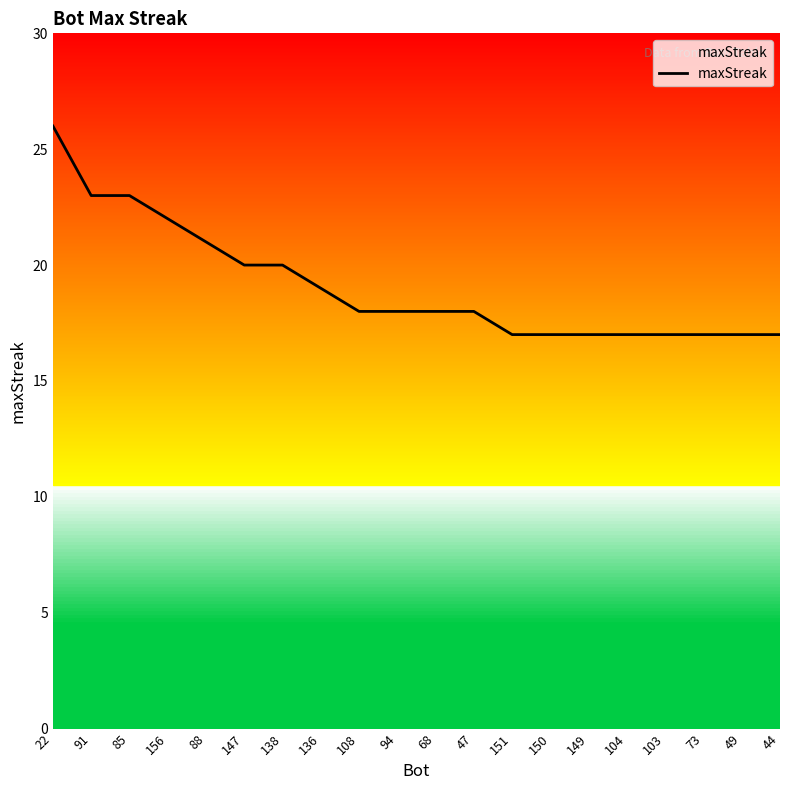

Reading left to right, list all the values displayed in this chart.

26	23	23	22	21	20	20	19	18	18	18	18	17	17	17	17	17	17	17	17